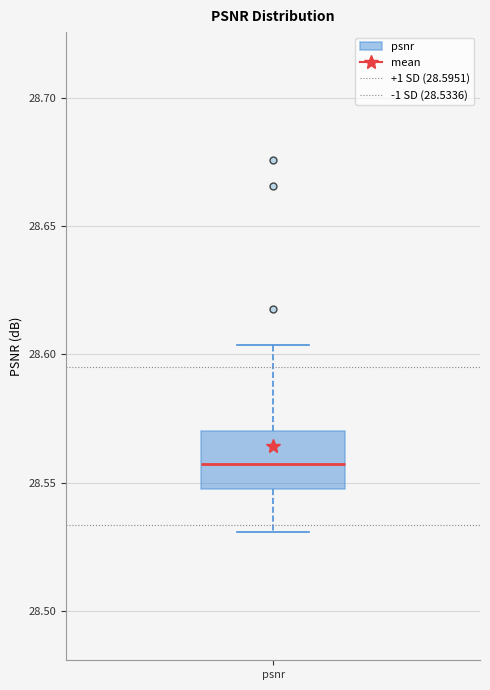

Read this box plot against the y-axis: the position of the median line, the range covered by the box, and the ends of both whiskers. The values are not printed on the chart, so give them approximately, as read against the axis.

median 28.555, box 28.550 to 28.570, whiskers 28.530 to 28.605